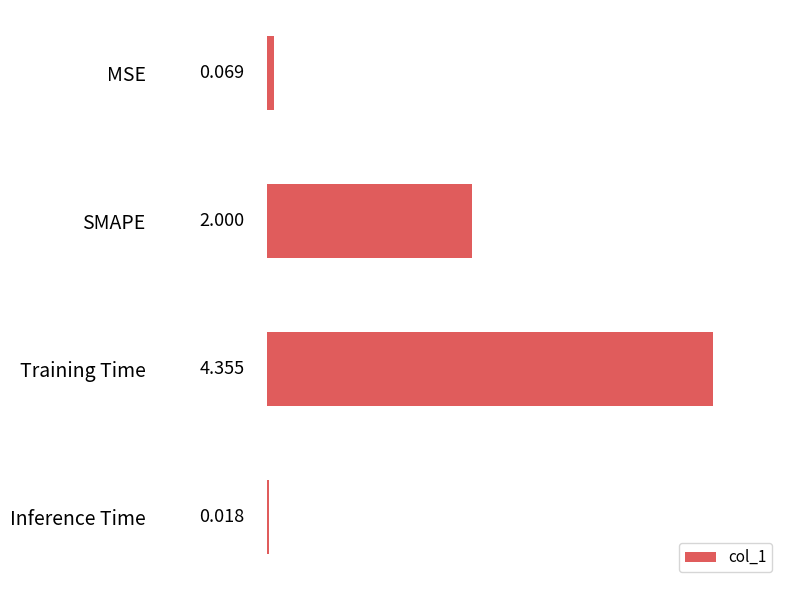

Does the chart contain stacked bars?

No